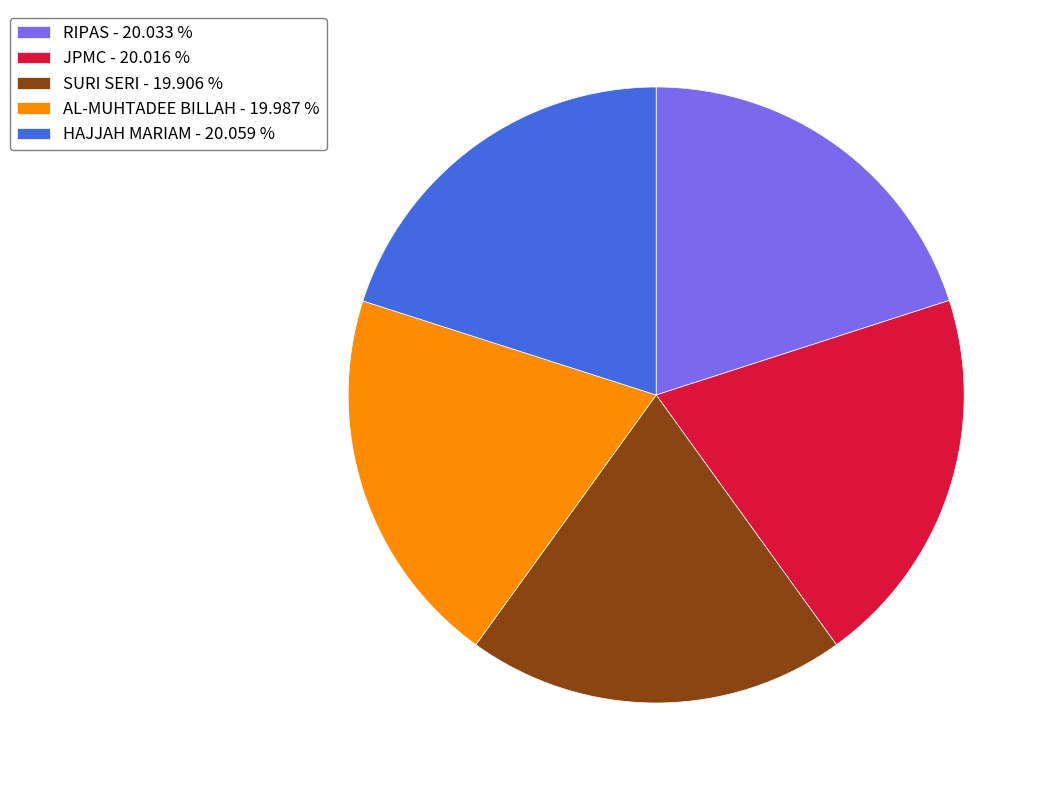

Do RIPAS - 20.033 % and AL-MUHTADEE BILLAH - 19.987 % together represent more than half of the pie?

No